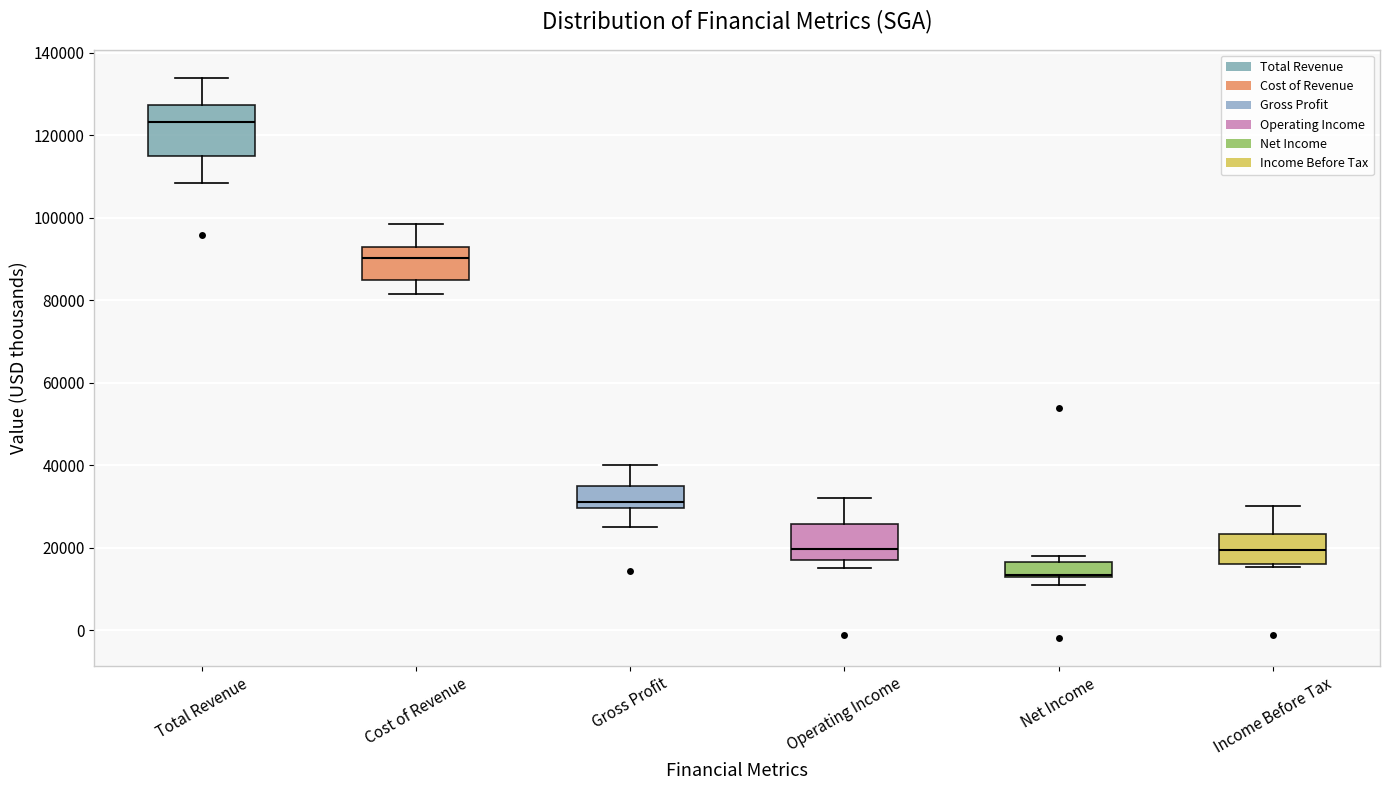

Where is the upper edge of the box for Net Income on the y-axis? The values are not printed on the chart, so give them approximately, as read against the axis.

16000